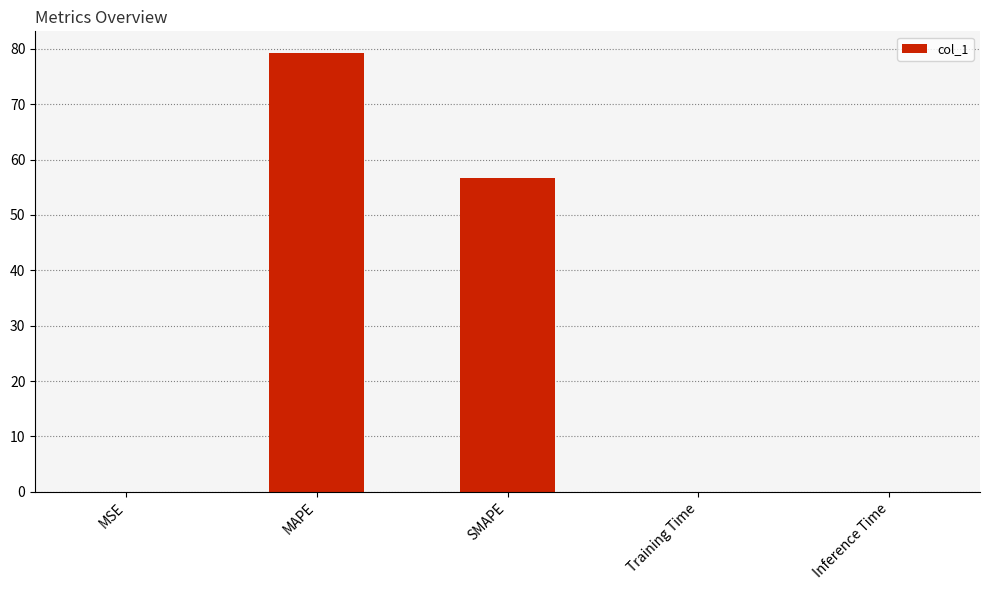

Between Inference Time and MAPE, which is larger?

MAPE